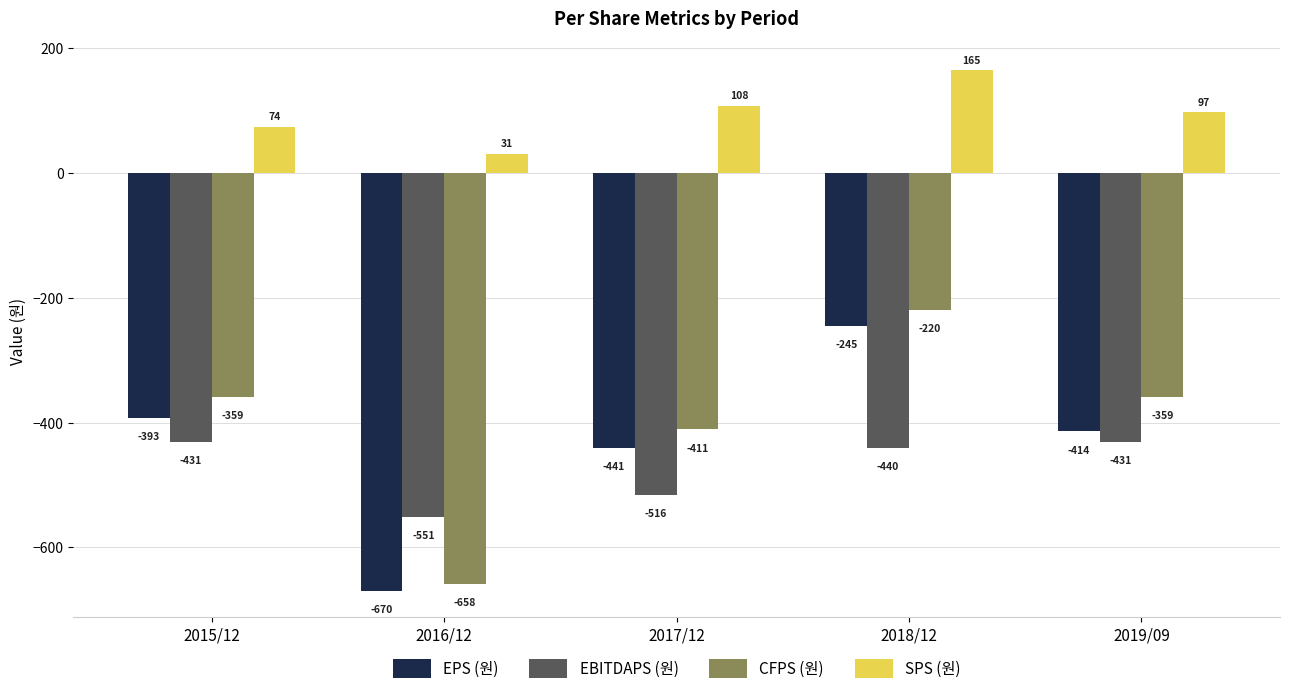

What position from the left is 2015/12?

1